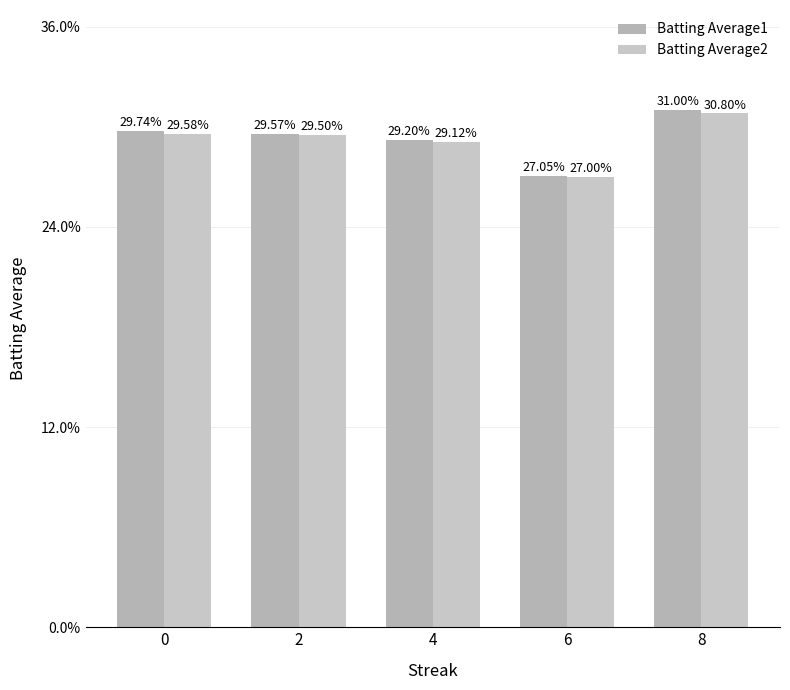

Does the chart contain any negative values?

No